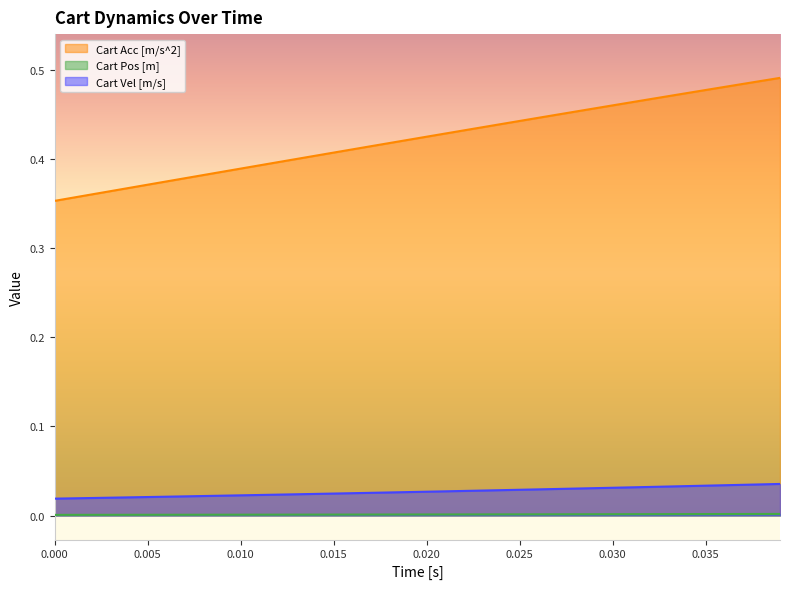

Which series has the widest spread of values?

Cart Acc [m/s^2]